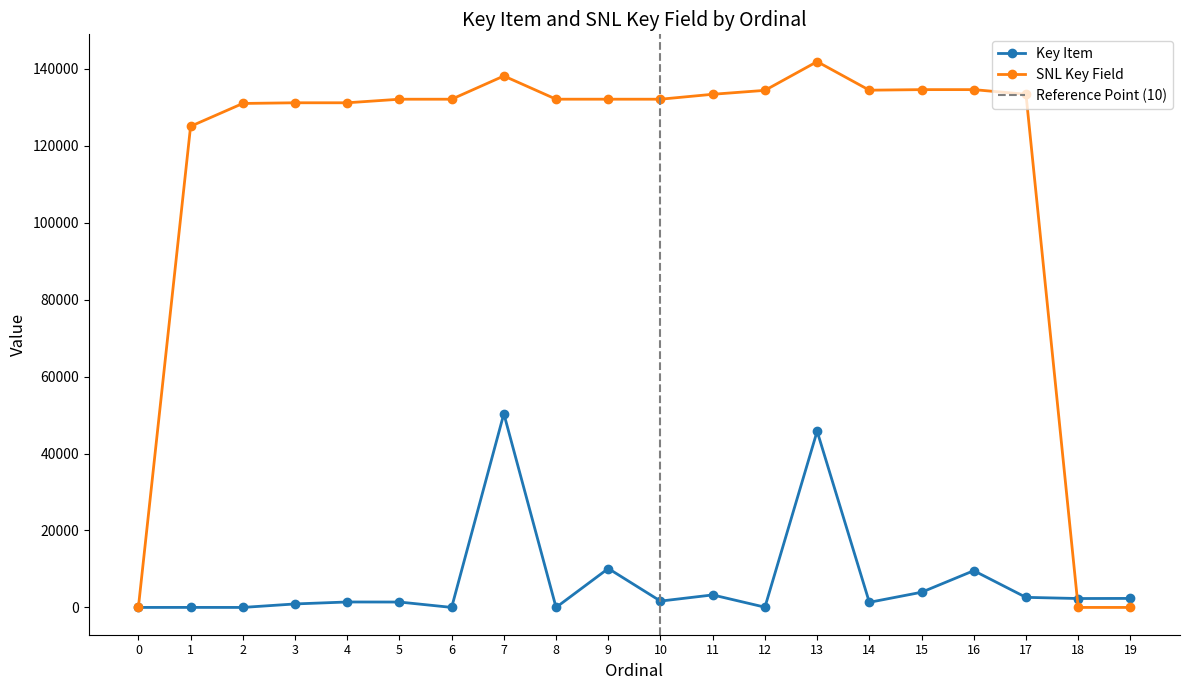

True or false: Key Item has more than 2 points higher than both neighbors.

True